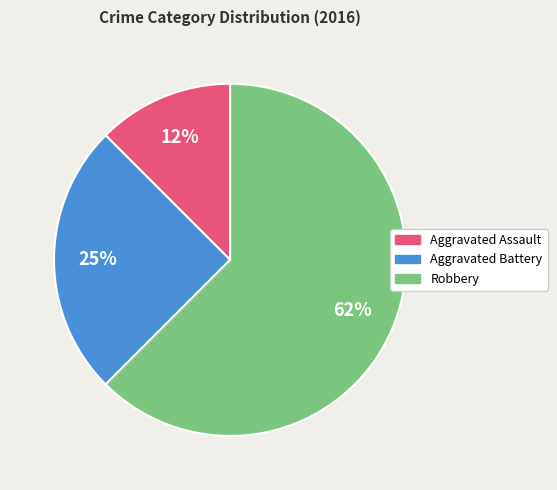

Rank the categories by value from lowest to highest.

Aggravated Assault, Aggravated Battery, Robbery